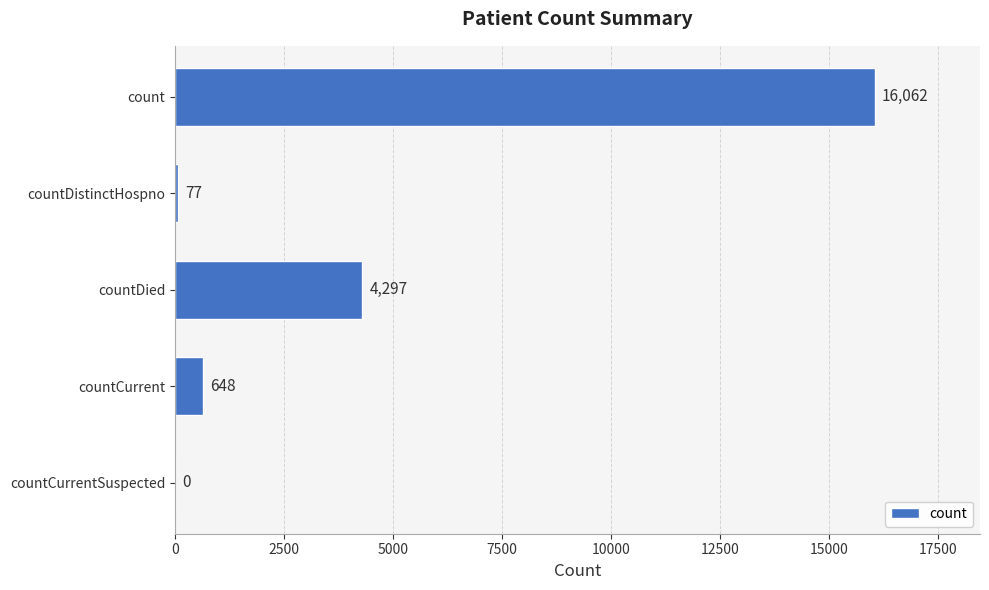

The value at countDied is 6033. True or false?

False